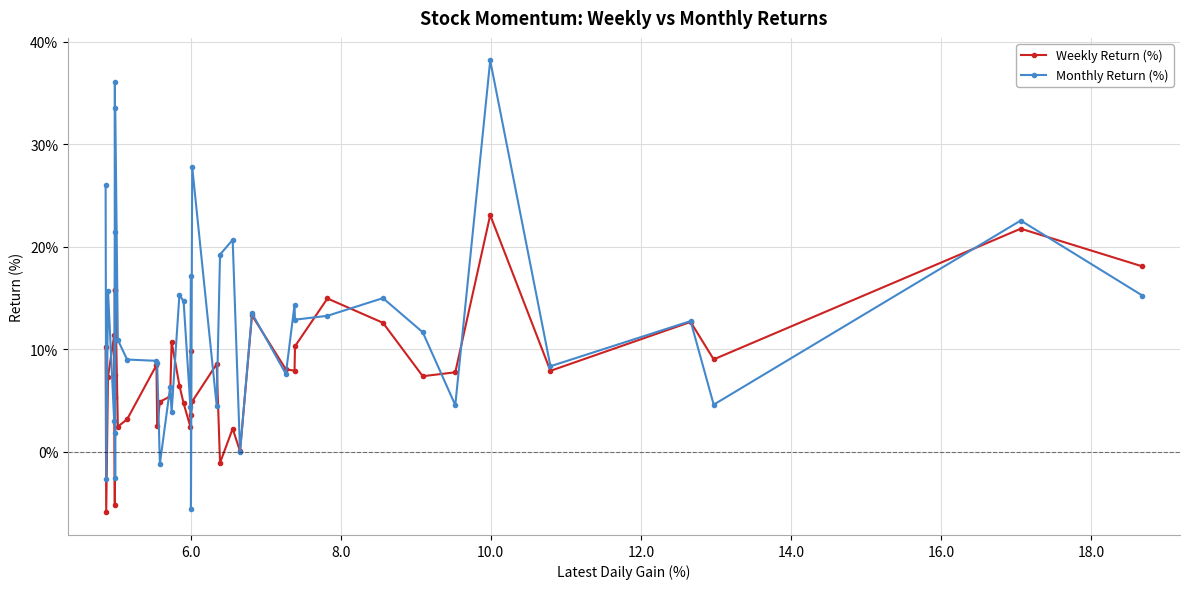

What is the greatest value displayed?

38.2